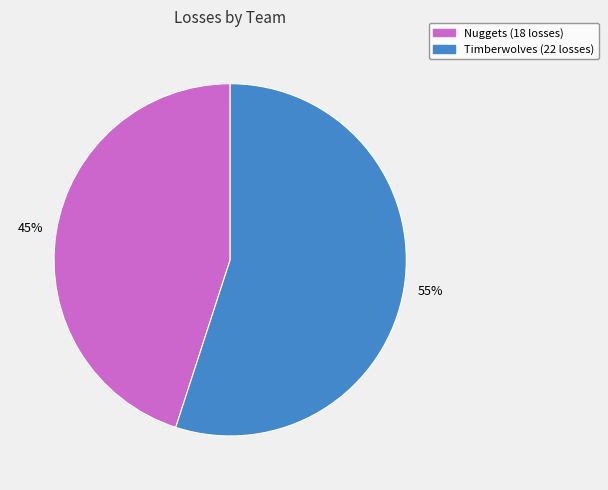

To the nearest percent, what is the combined percentage of Timberwolves and Nuggets?

100%